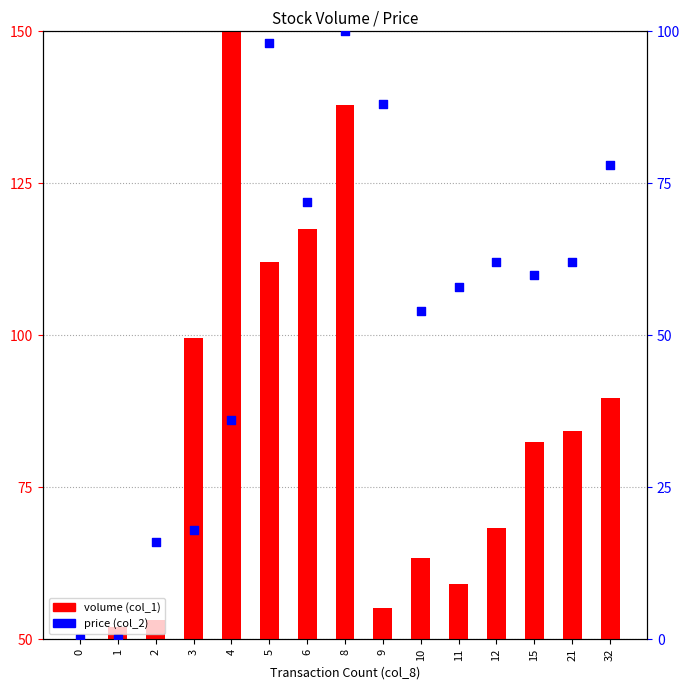

Which series has the largest total across all categories?

price (col_2)